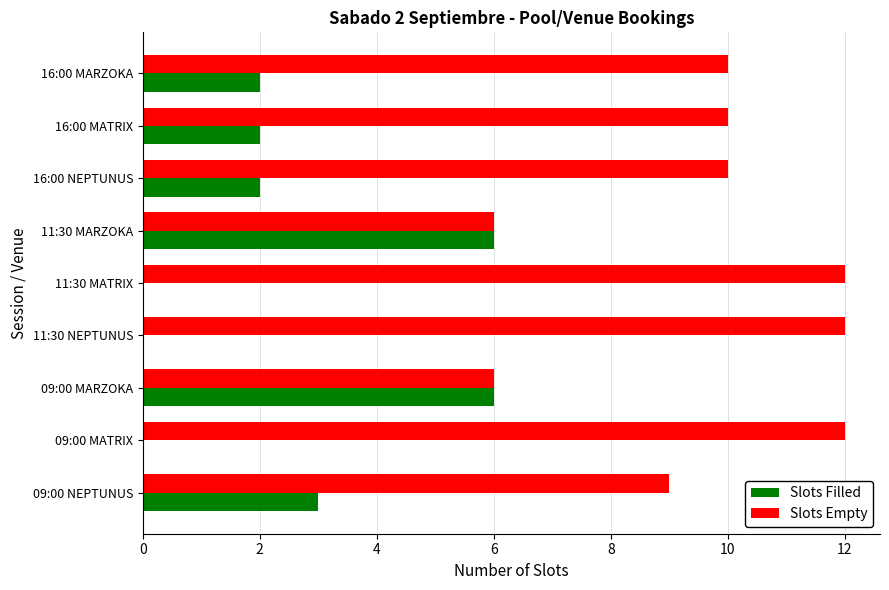

What is the total value across all series at 11:30 MATRIX?

12